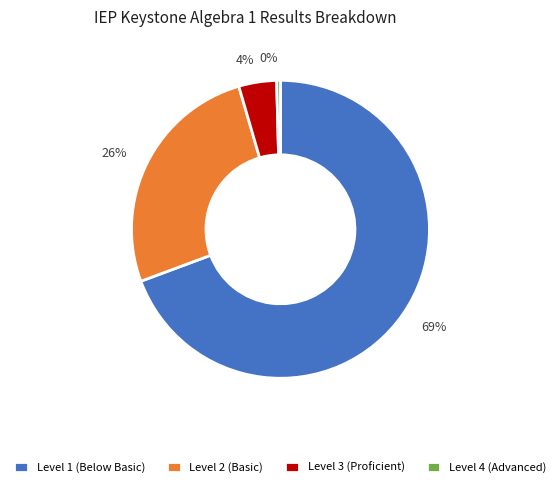

Approximately how many times larger is the value at 4% compared to 0%?

10.0